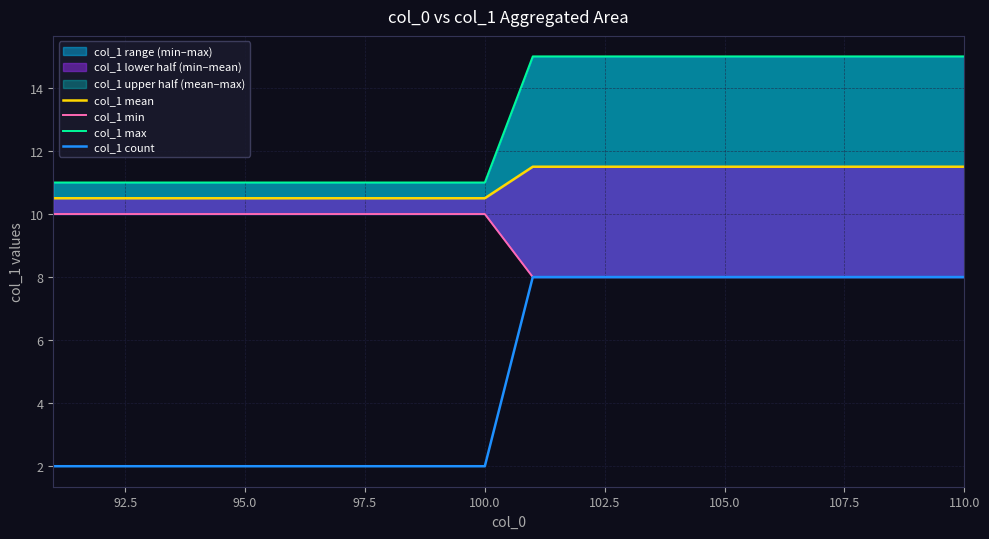

What is the highest value of the col_1 count series?

8